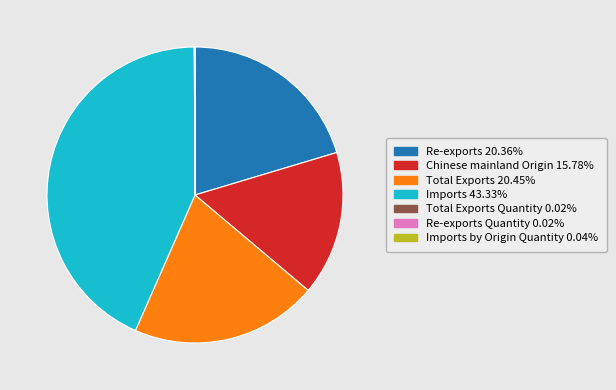

Is there any slice that represents more than half of the pie?

No